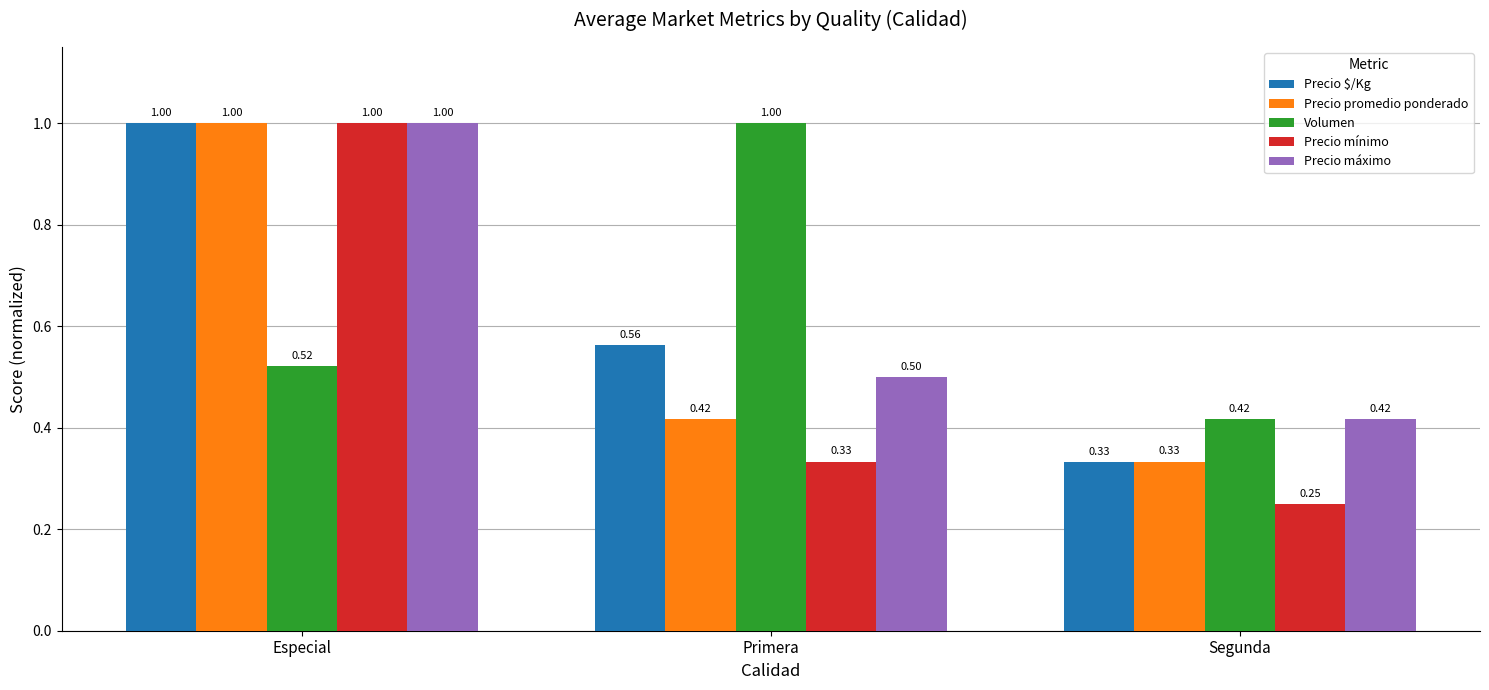

What is the sum of the Precio máximo values at Segunda and Especial?

1.4